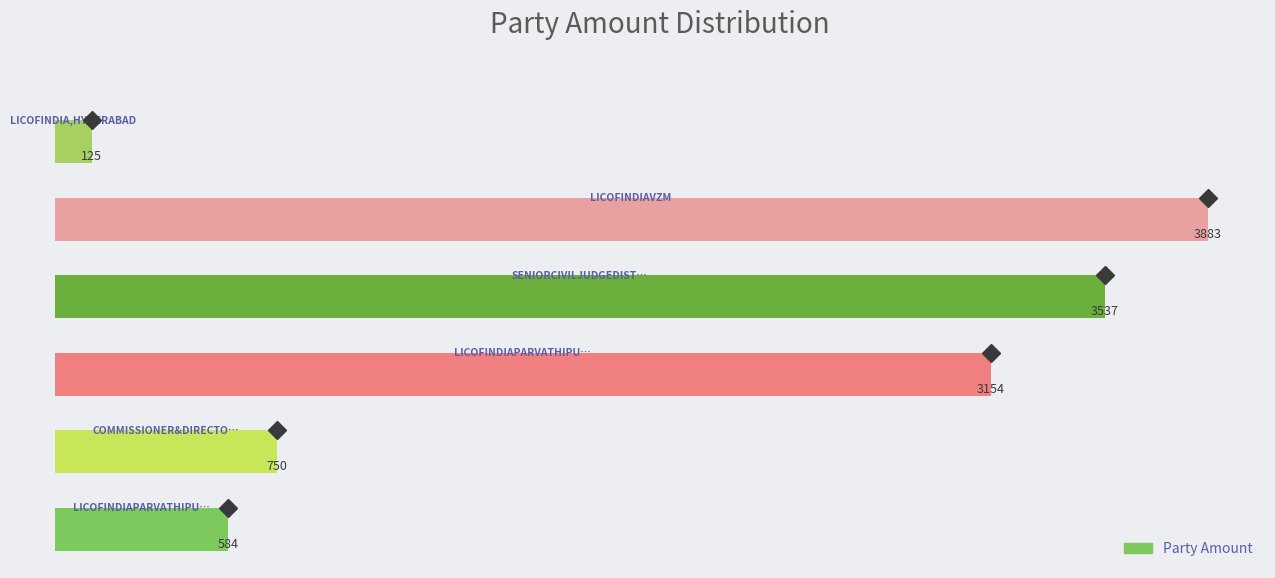

What is the greatest value displayed?

3883